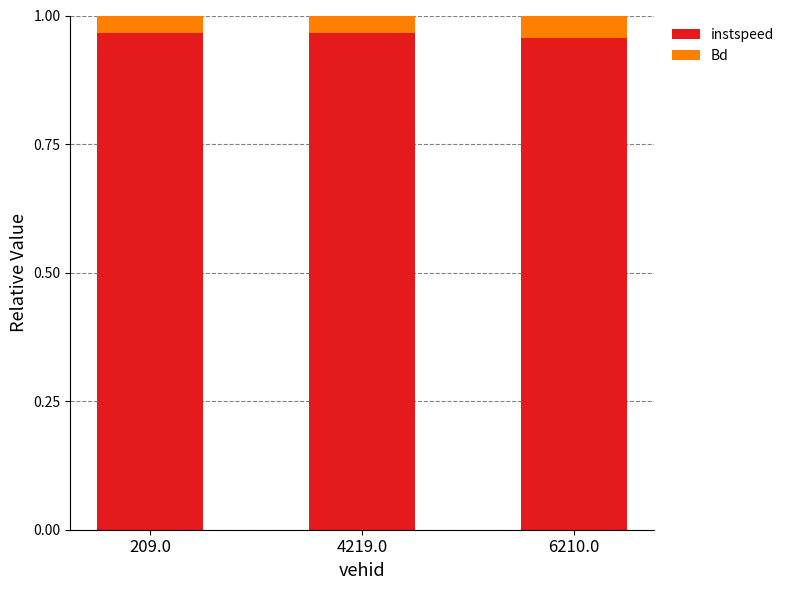

The instspeed series shows 0.4 at 6210.0. True or false?

False